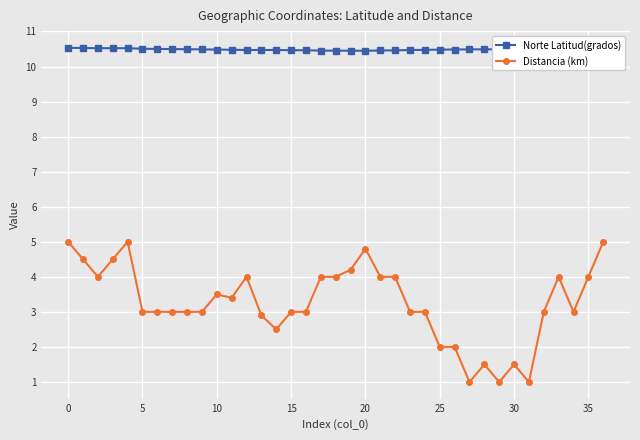

List the series in order of their overall mean, highest first.

Norte Latitud(grados), Distancia (km)